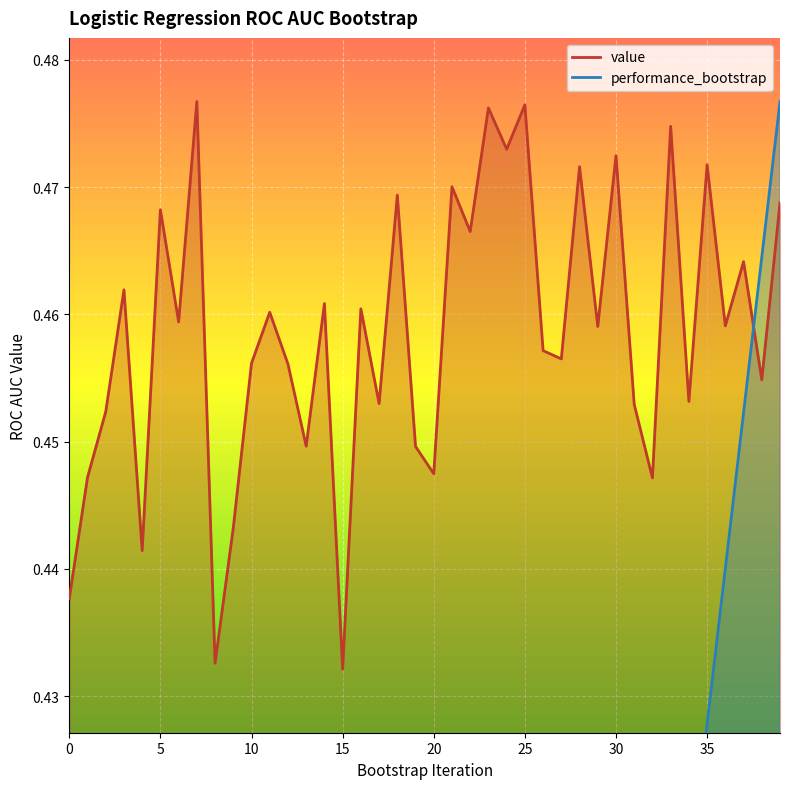

What is the highest value of the value series?

0.5